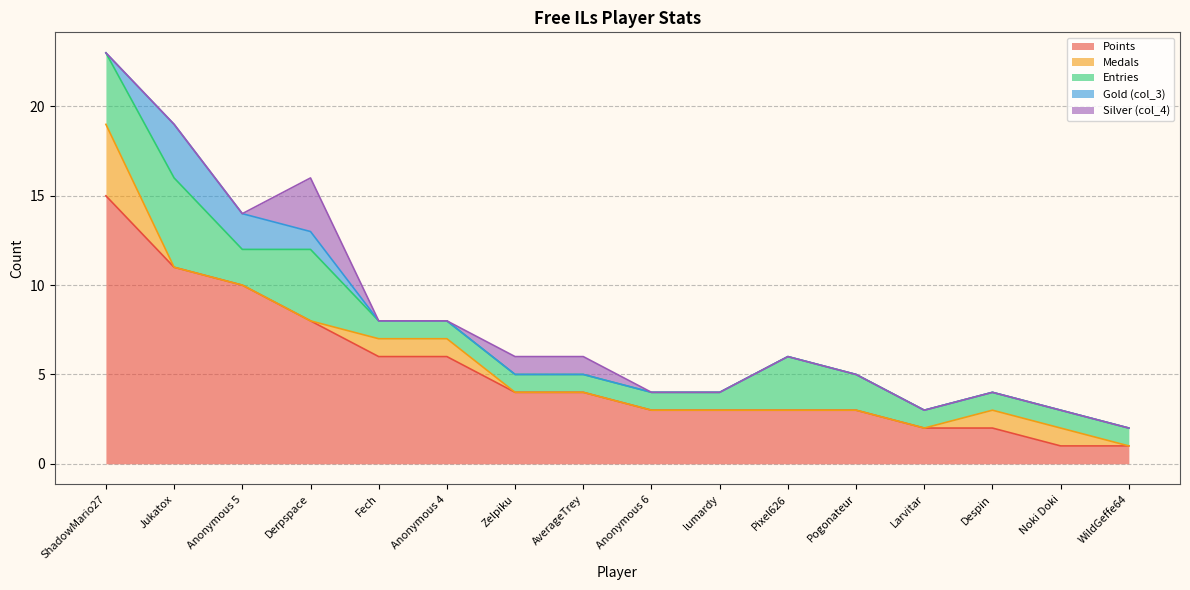

Does the chart display data point markers on the line(s)?

No